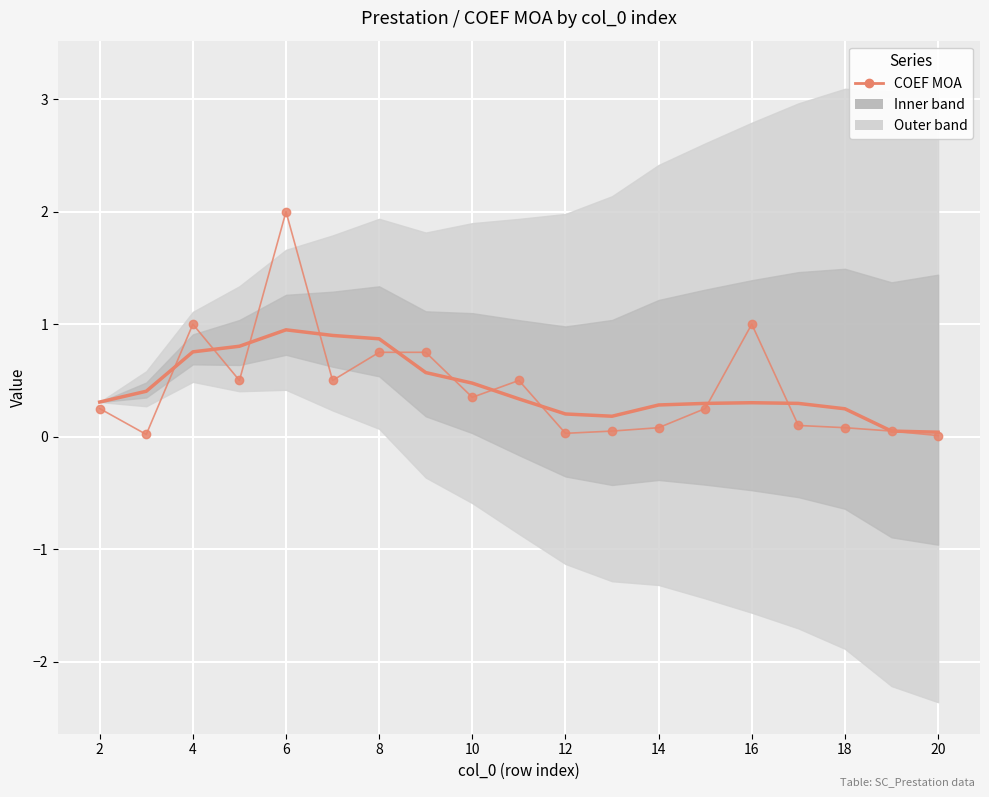

What is the value of the Smoothed COEF MOA point at the 7th from the left?

0.9